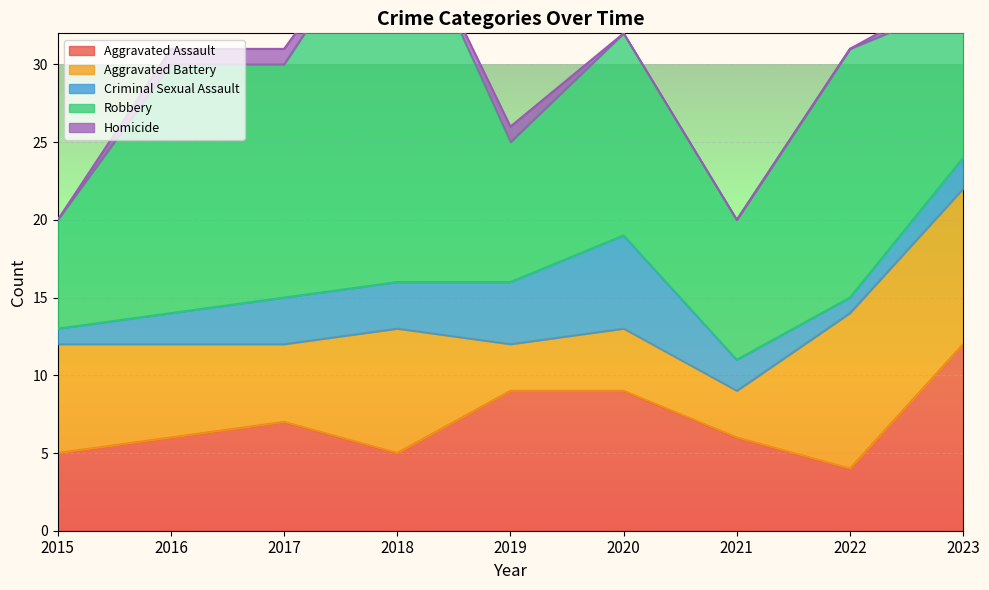

The value of Criminal Sexual Assault at 2023 is 3. True or false?

False